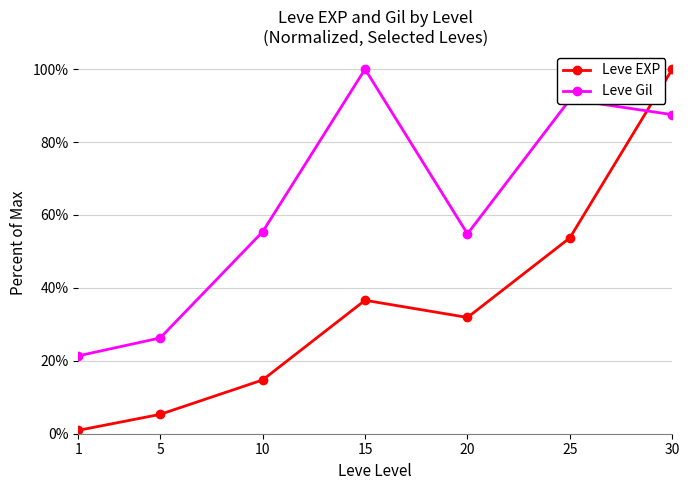

What is the sum of the Leve EXP values at 15 and 1?

0.4